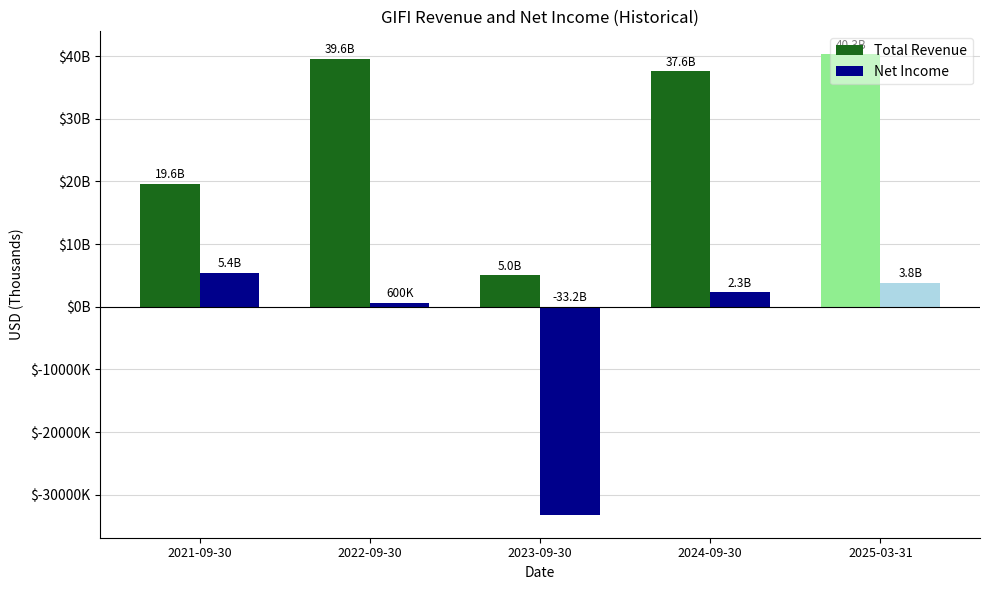

How many negative values does the Net Income series have?

1